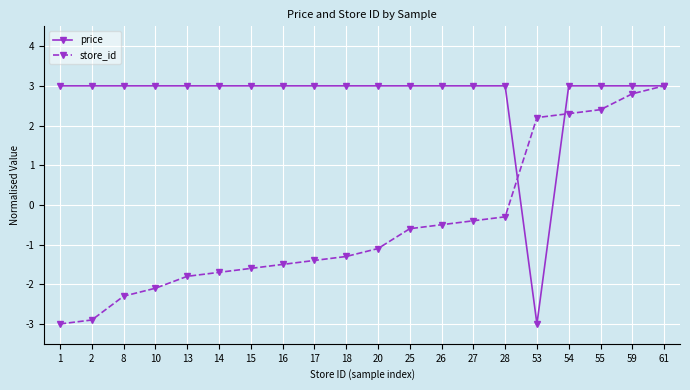

Which series has the largest total across all categories?

price